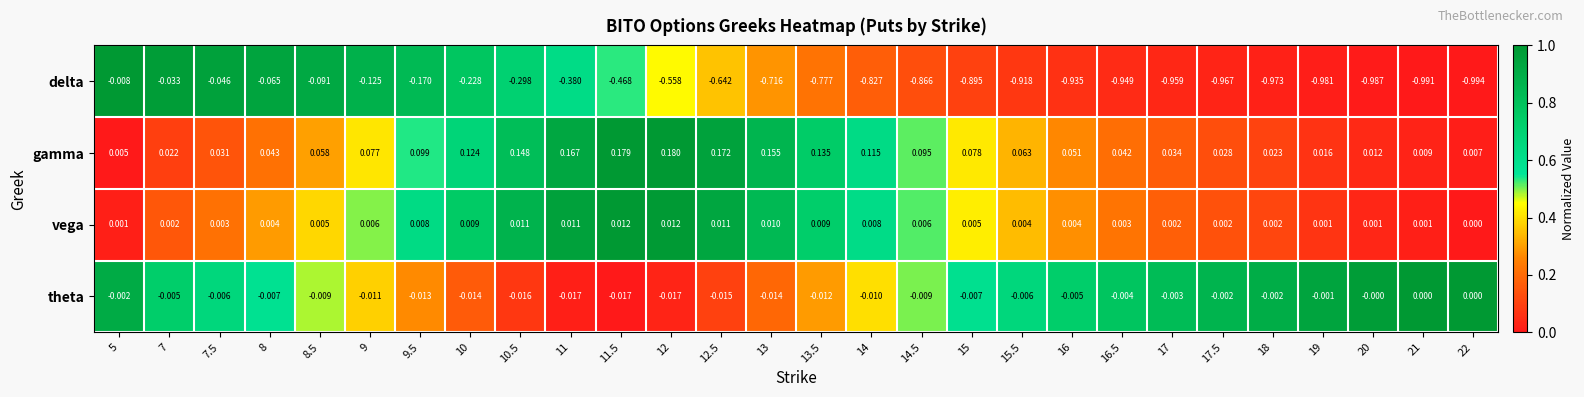

Which series has the largest range (max minus min)?

delta